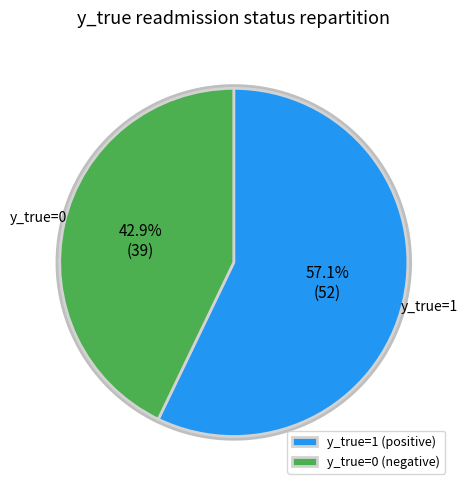

True or false: 0 accounts for 43% of the total.

True